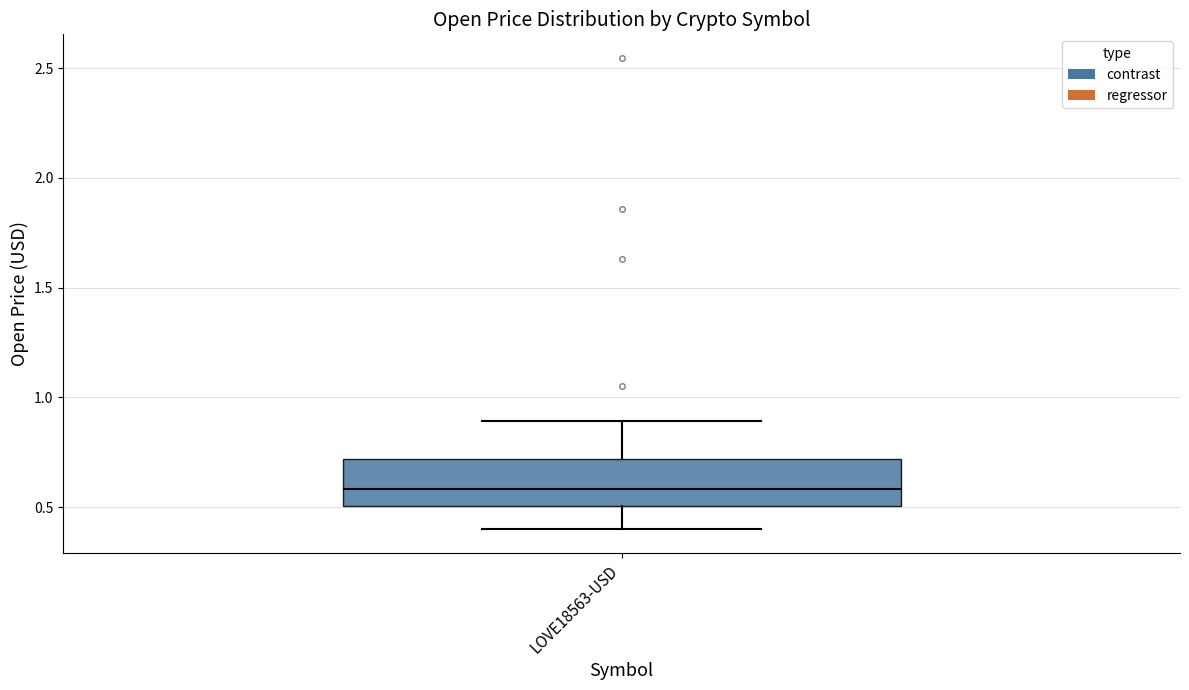

Read this box plot against the y-axis: the position of the median line, the range covered by the box, and the ends of both whiskers. The values are not printed on the chart, so give them approximately, as read against the axis.

median 0.6, box 0.5 to 0.7, whiskers 0.4 to 0.9